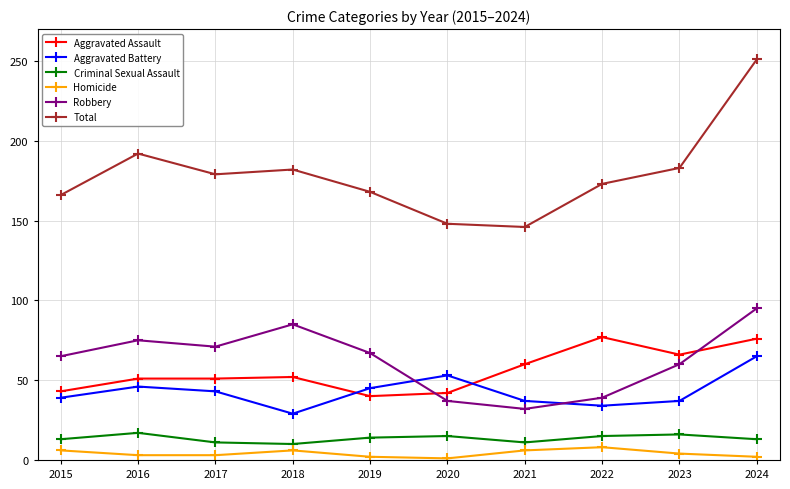

What is the difference between the maximum and minimum values in the Robbery series?

63